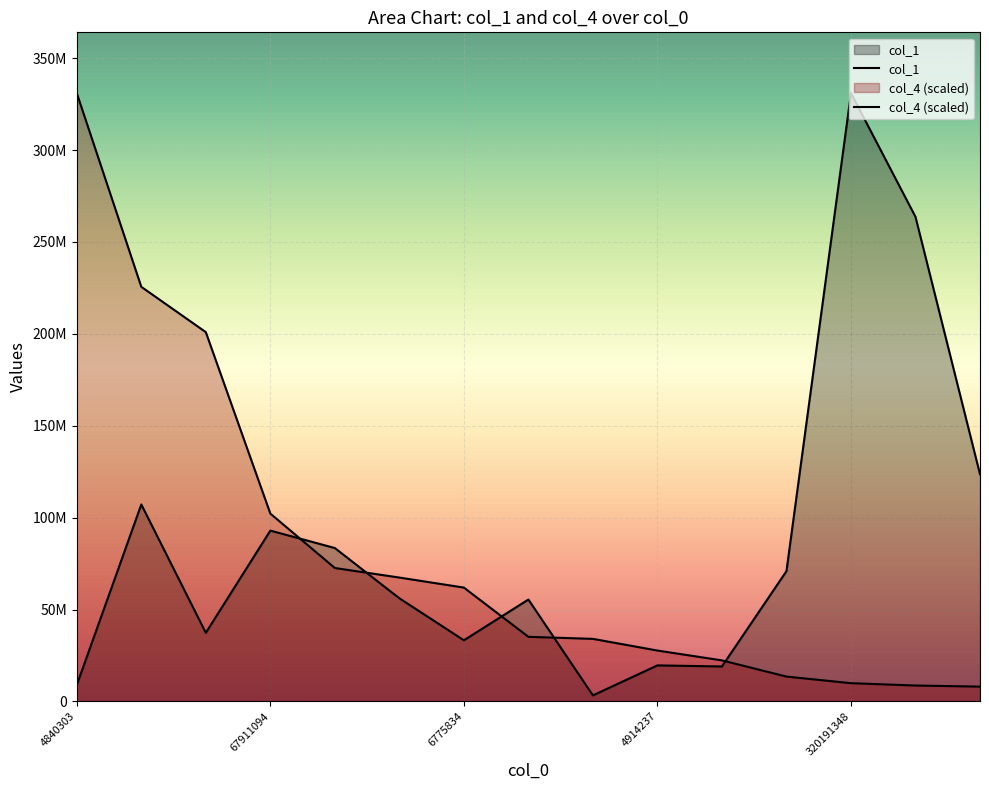

Is the value of col_4 at 6775834 greater than the value of col_1 at 4894840?

Yes